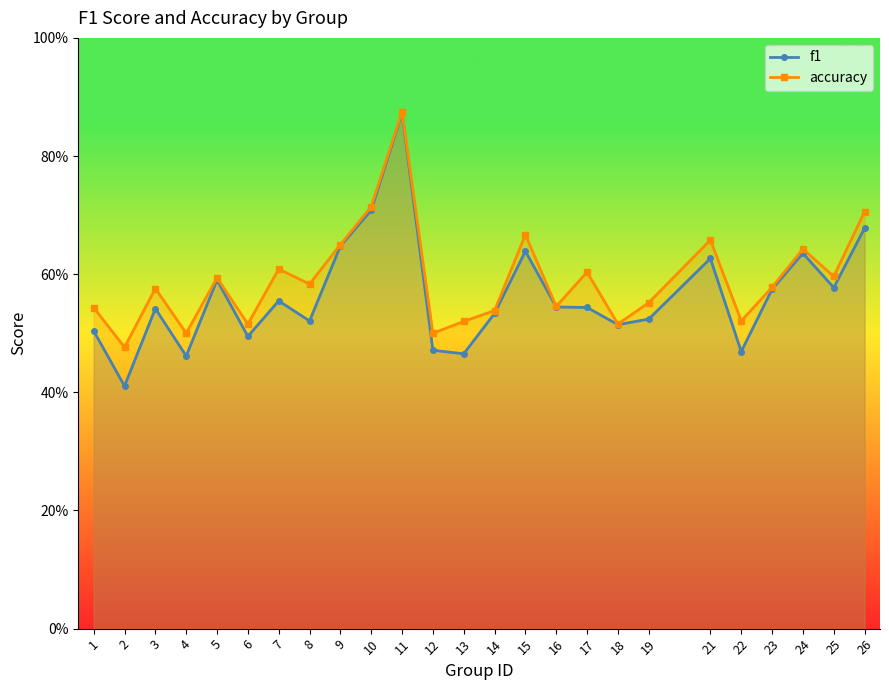

What is the value of the f1 point at the 2nd from the left?

0.4